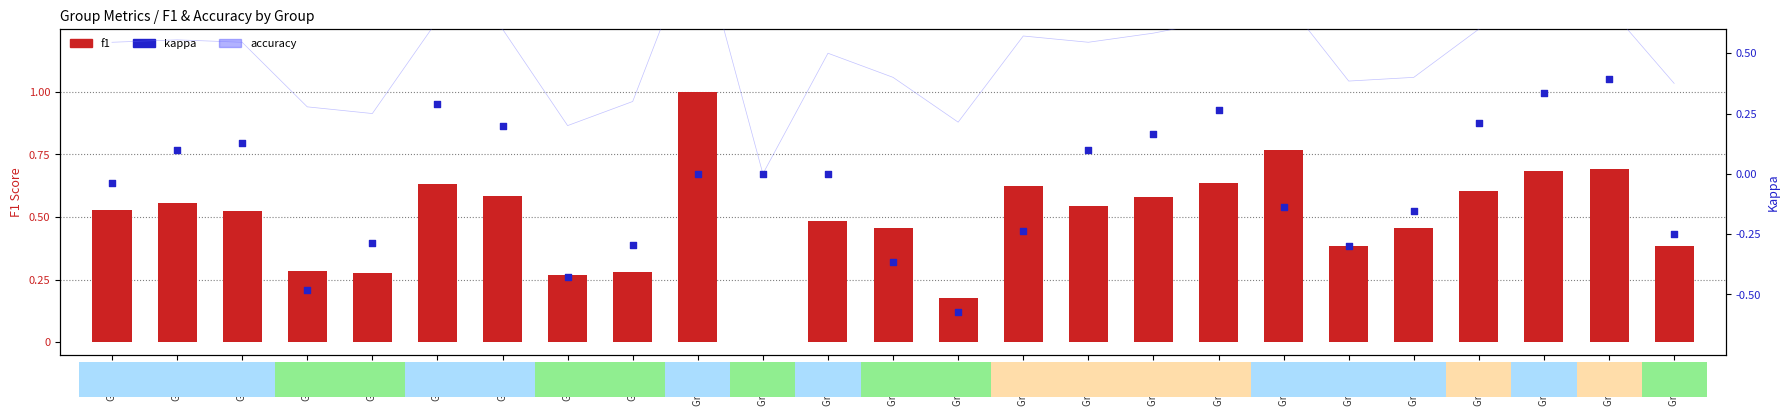

What is the total value across all series at Group 1?

1.0